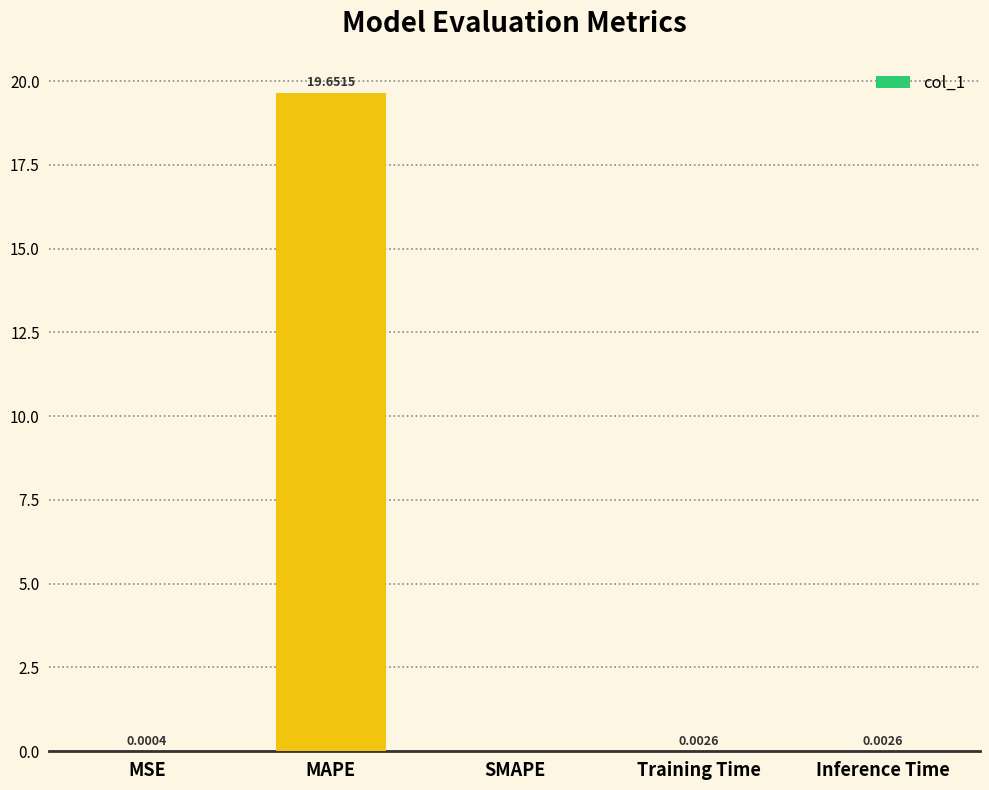

What is the average value?

3.9